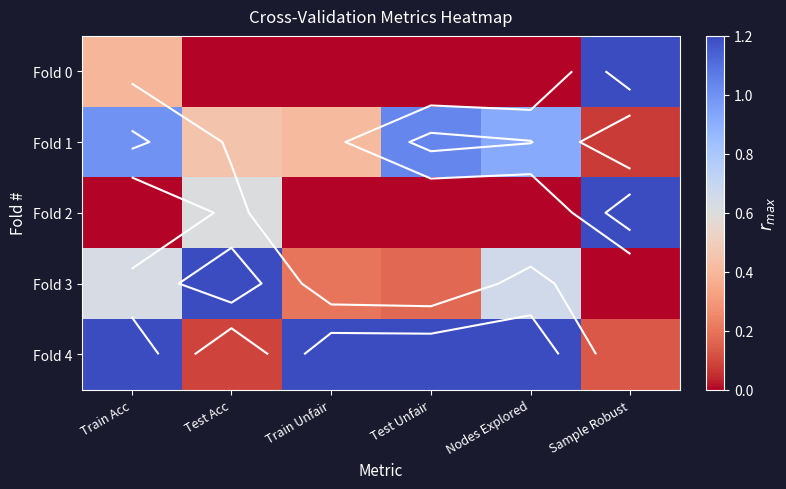

Rank the series at Sample Robust from highest to lowest value.

Fold 0, Fold 2, Fold 4, Fold 1, Fold 3